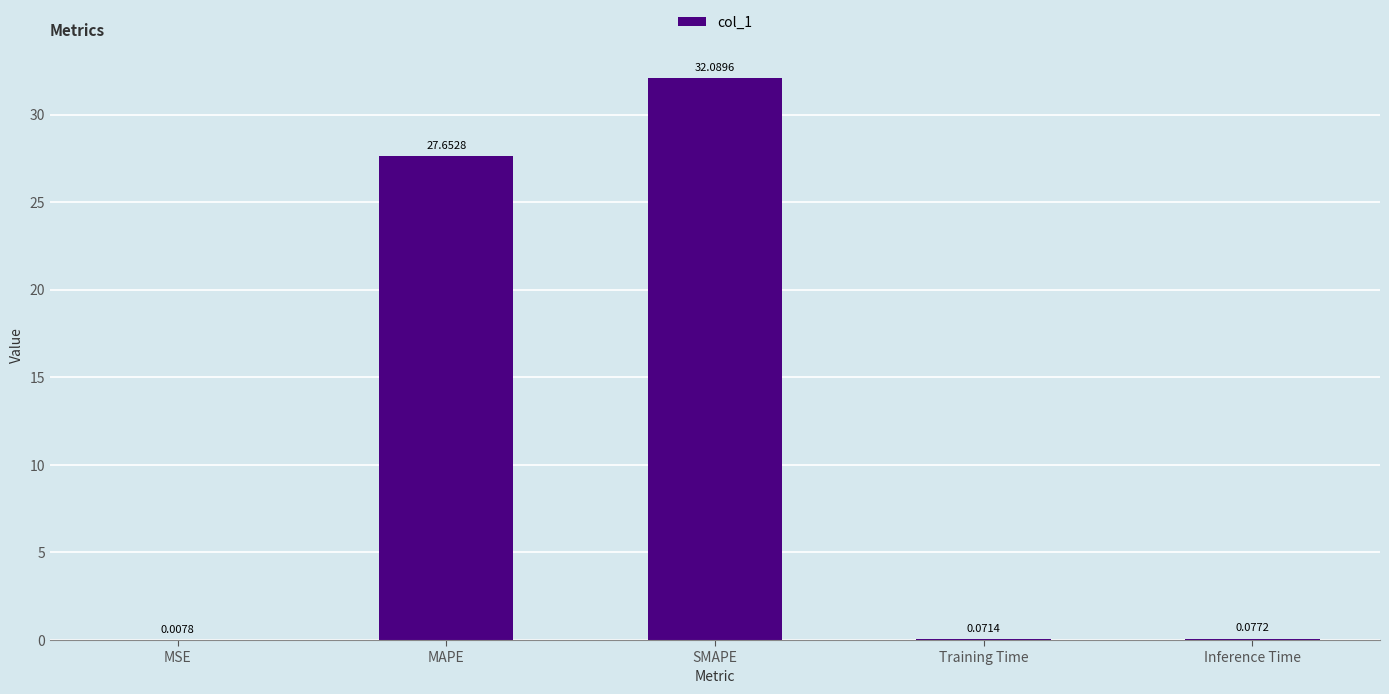

Are the bars grouped side by side (vs. stacked)?

No